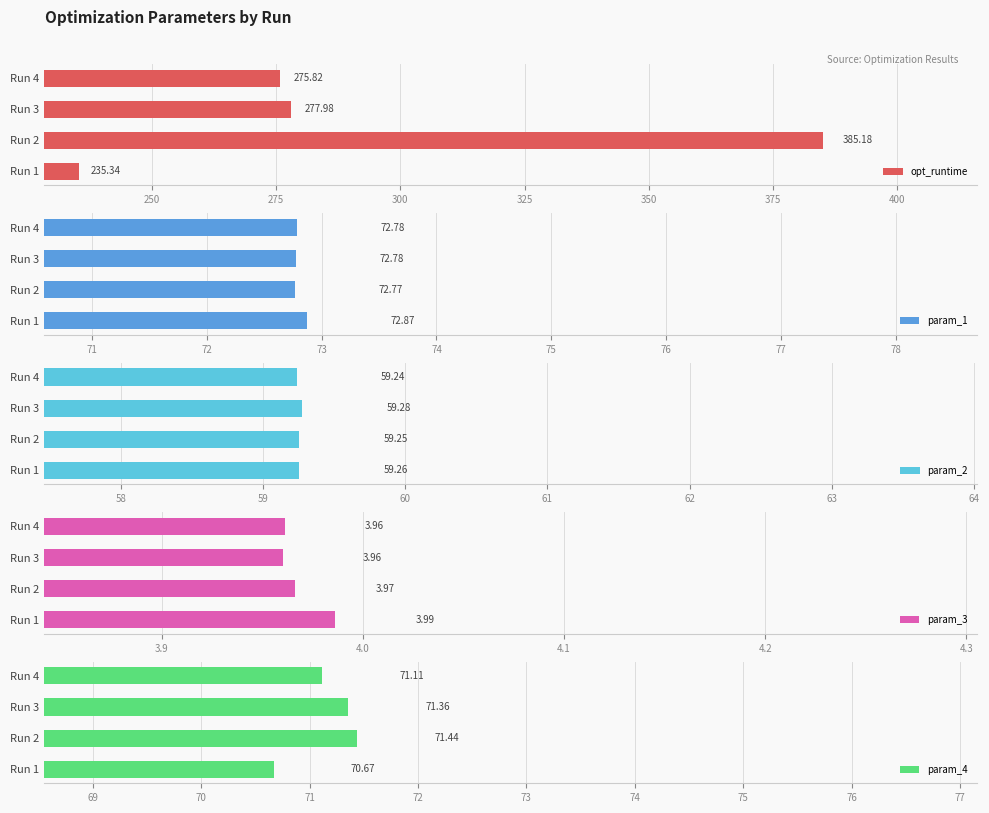

What is the sum of all opt_runtime values?

1174.3